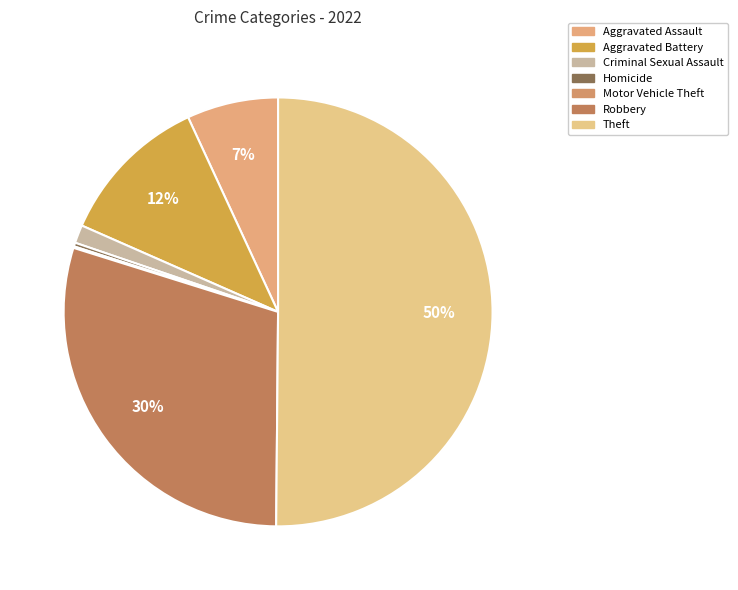

Which has a higher value, Aggravated Battery or Aggravated Assault?

Aggravated Battery